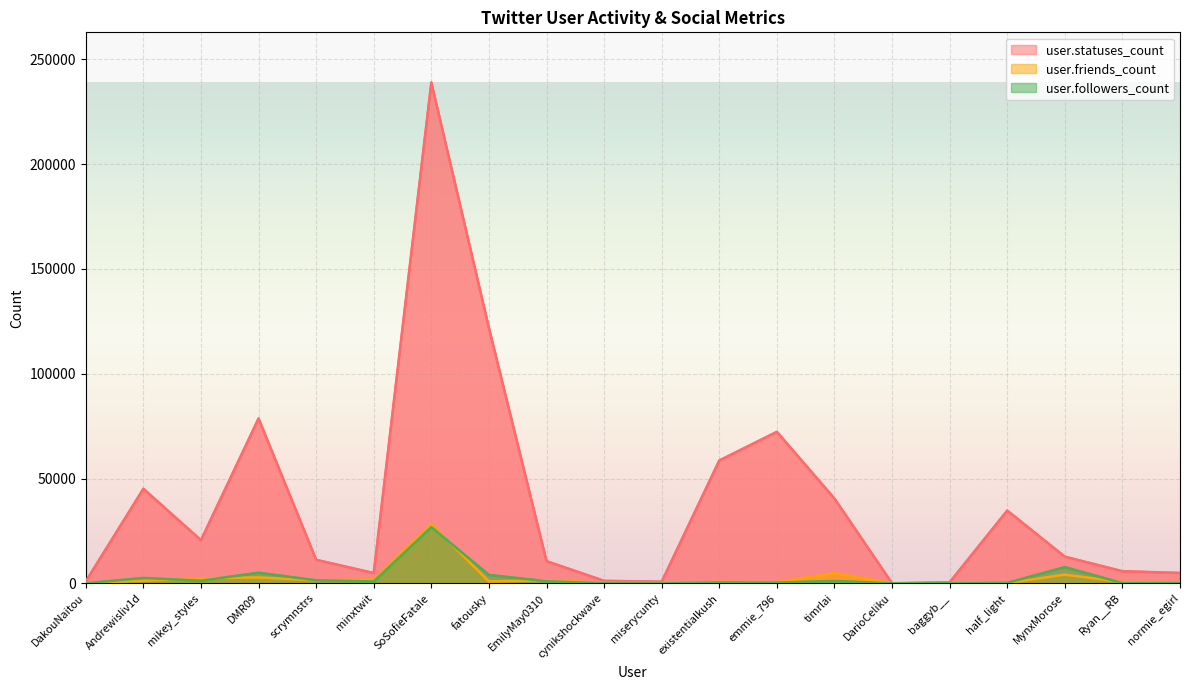

What is the average value of the user.followers_count series?

2679